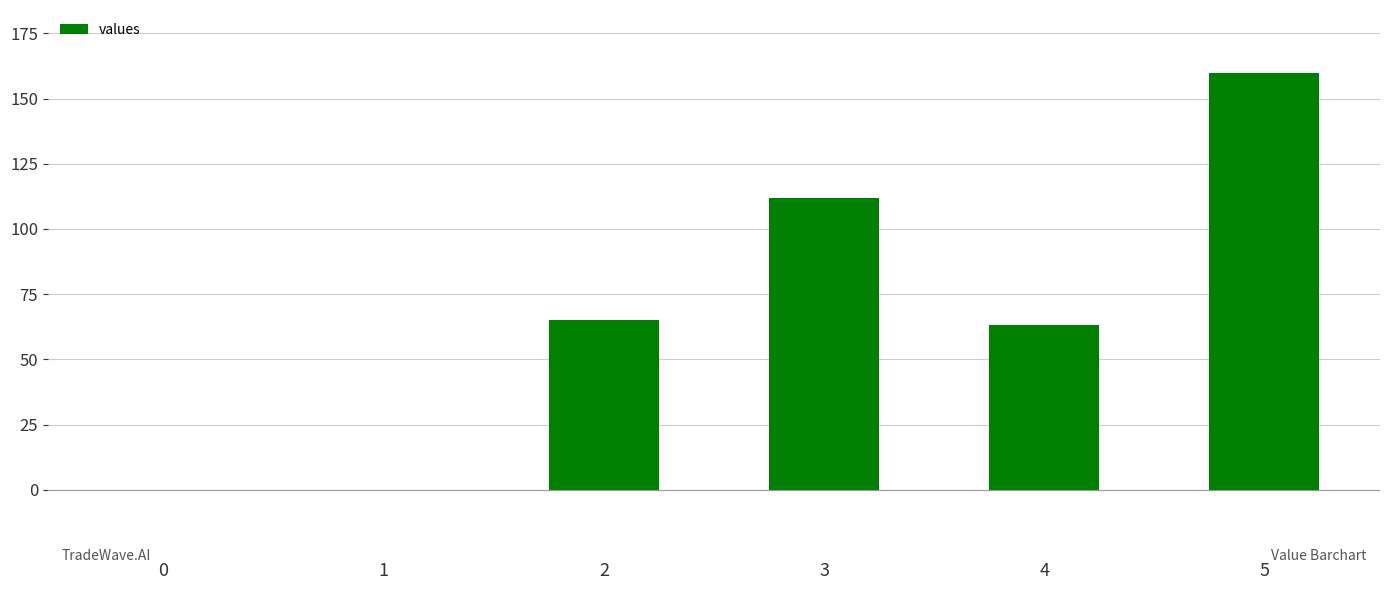

Reading right to left, list all the values displayed in this chart.

5=160	4=63	3=112	2=65	1=0	0=0